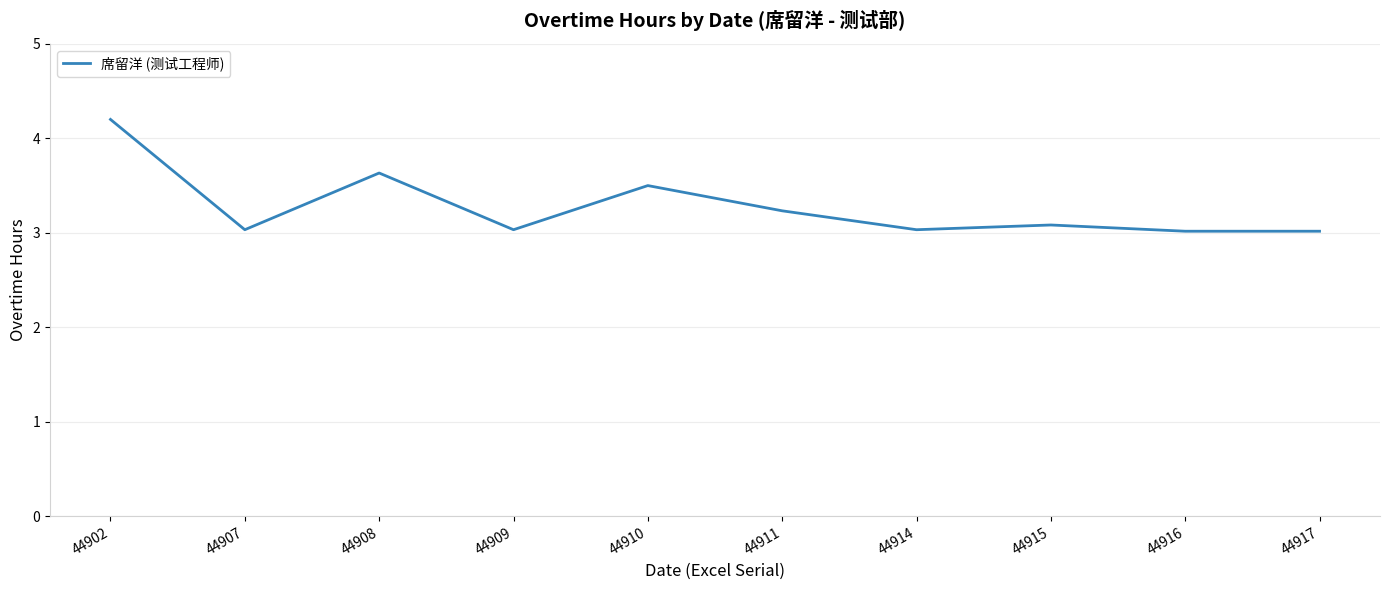

Approximately how many times larger is the value at 44908 compared to 44902?

0.9